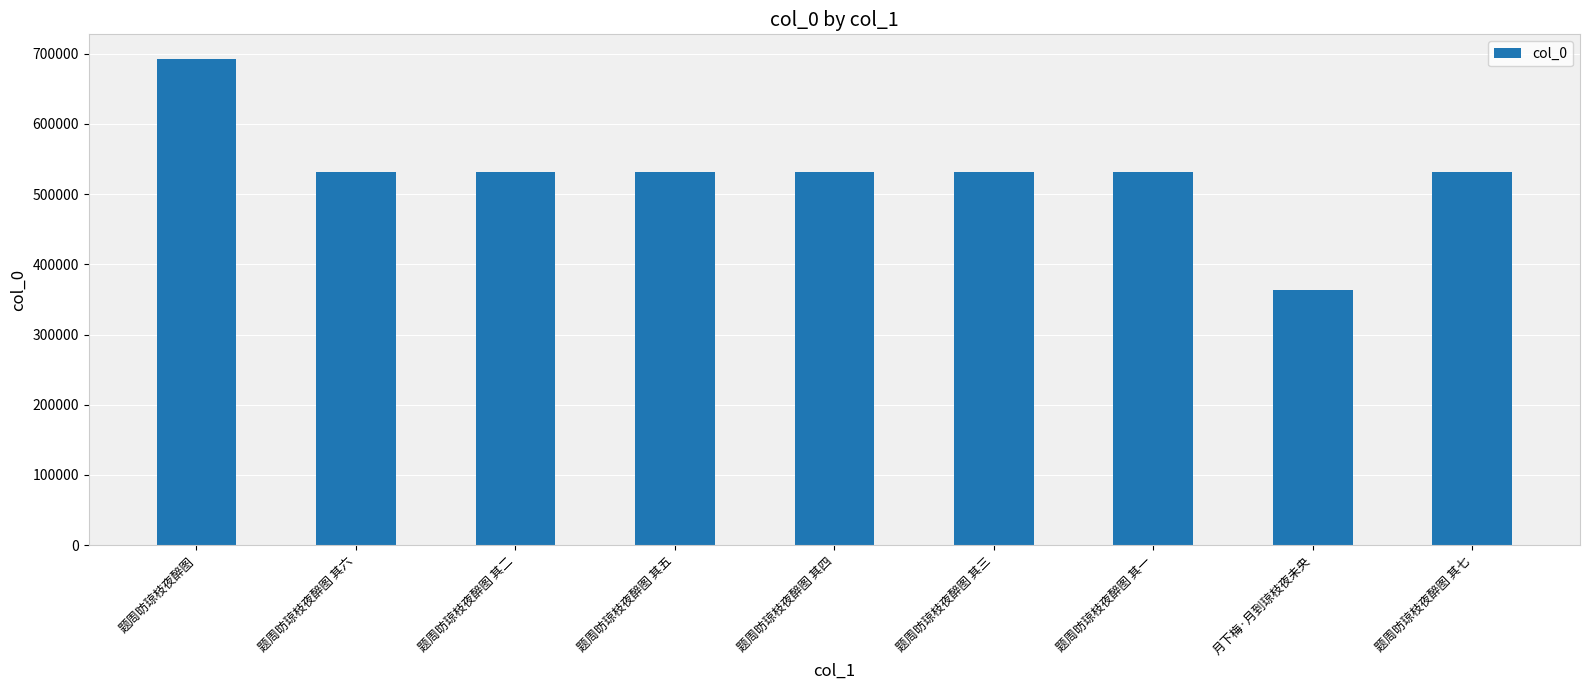

What is the label of the 6th bar from the right?

题周昉琼枝夜醉图 其五